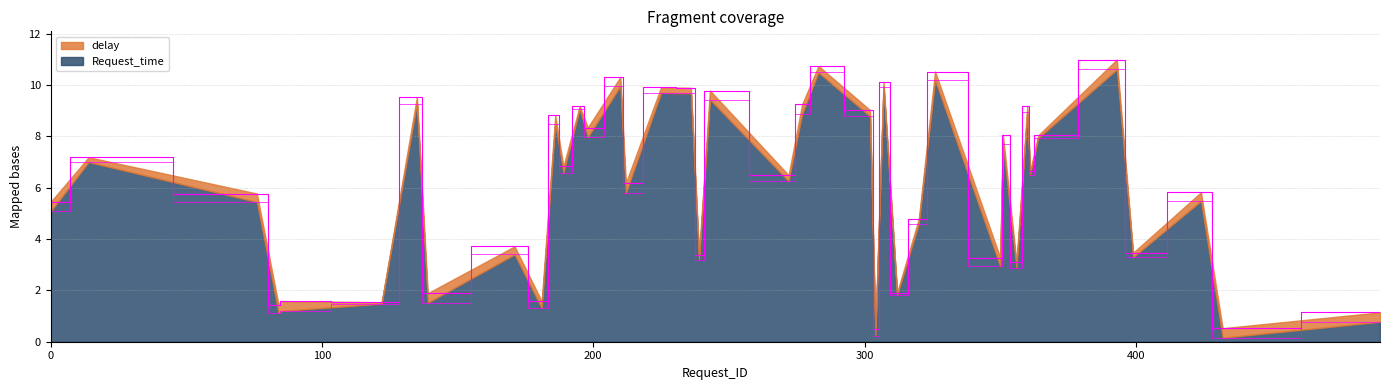

At which category is the sum across all series the highest?

393